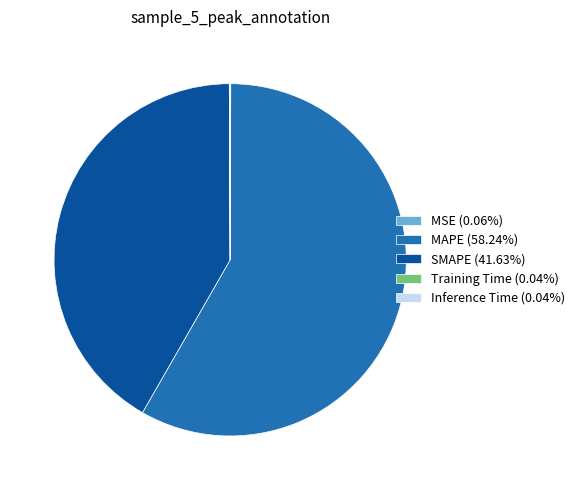

Is there a majority slice in this chart?

Yes